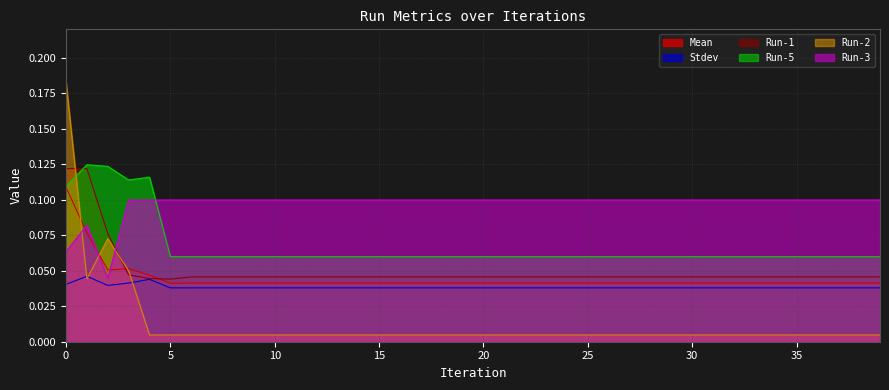

What is the difference between the maximum and minimum values in the Run-2 series?

0.2